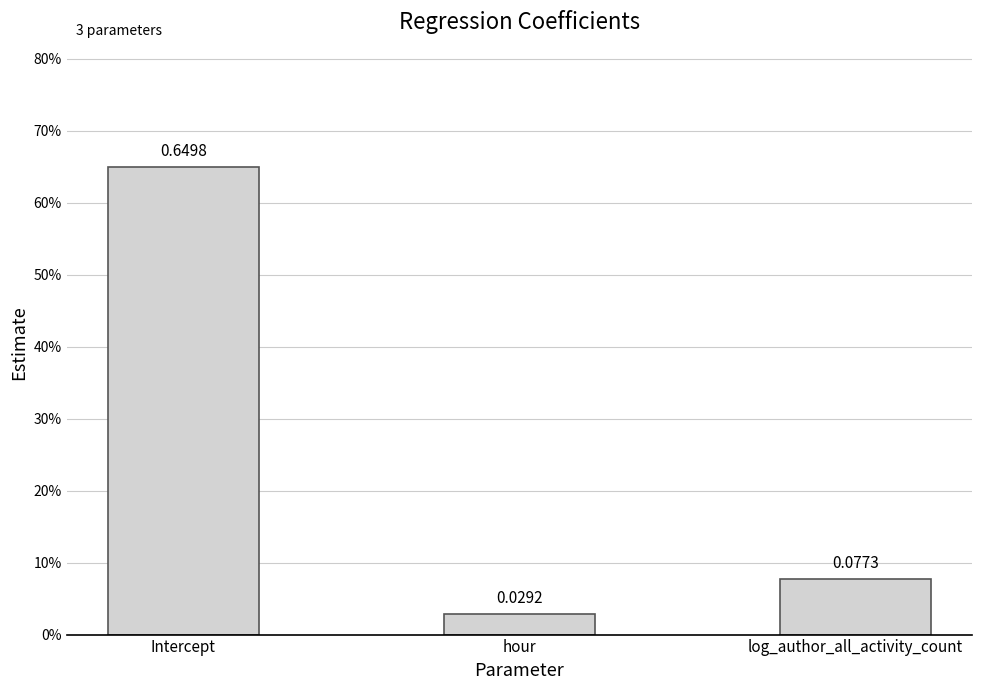

Are the bars horizontal?

No